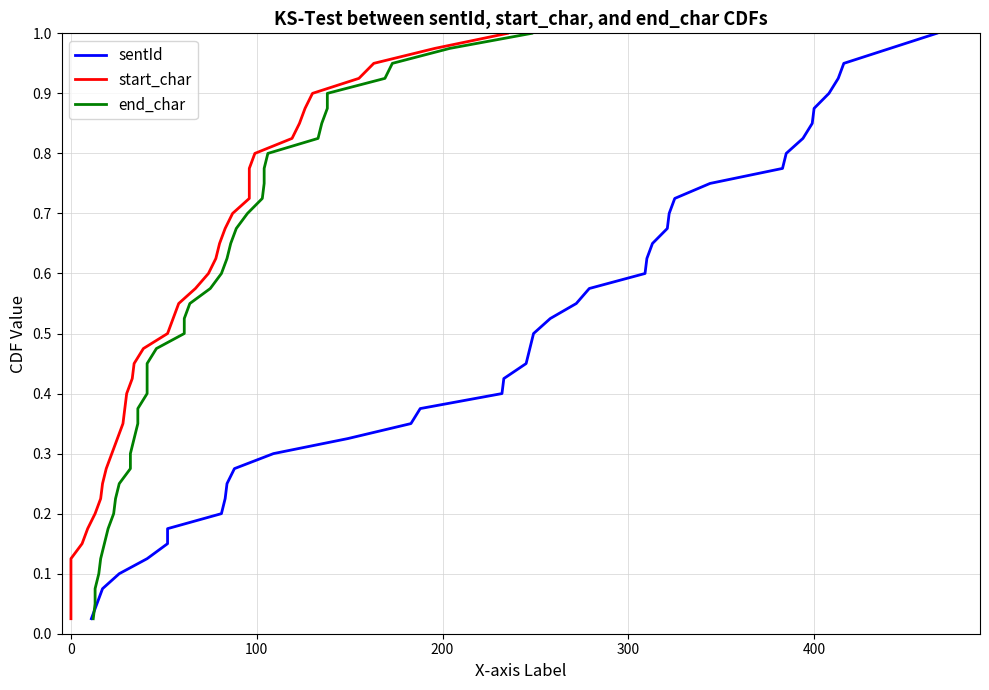

True or false: sentId and end_char intersect in this chart.

False